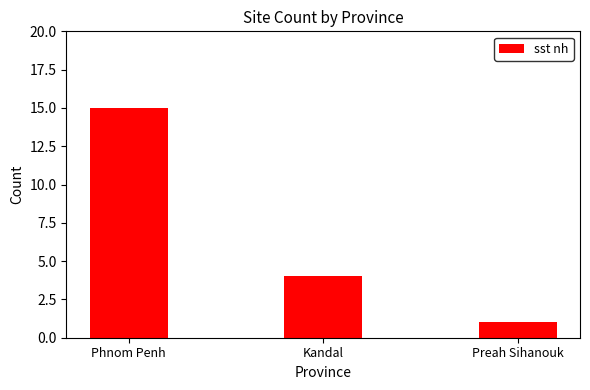

Which has a higher value, Phnom Penh or Preah Sihanouk?

Phnom Penh